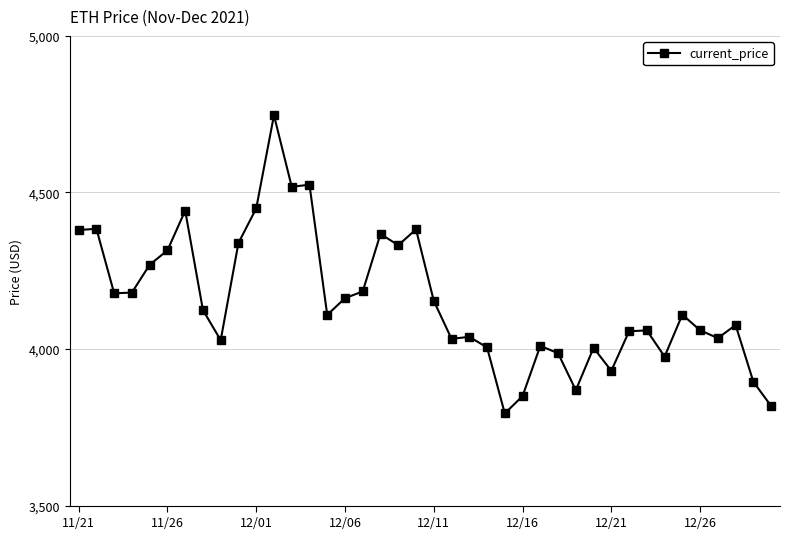

How many lines are shown in the chart?

1